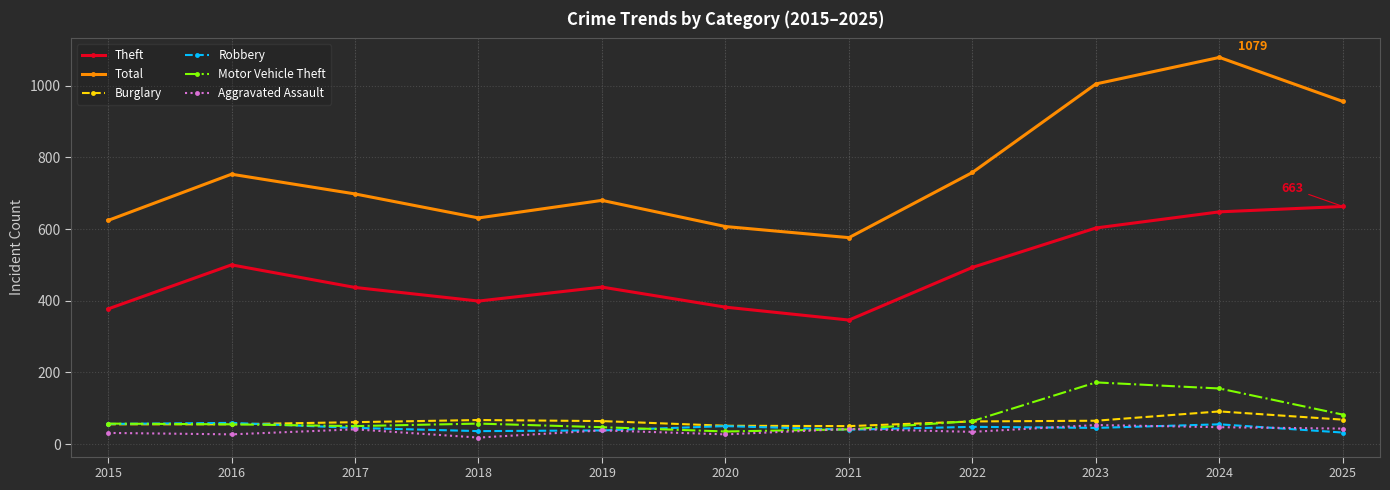

True or false: Robbery and Total cross at least once.

False